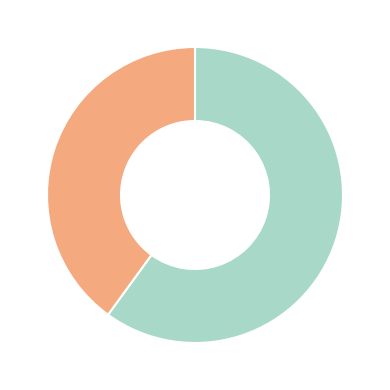

Is there any slice that represents more than half of the pie?

Yes